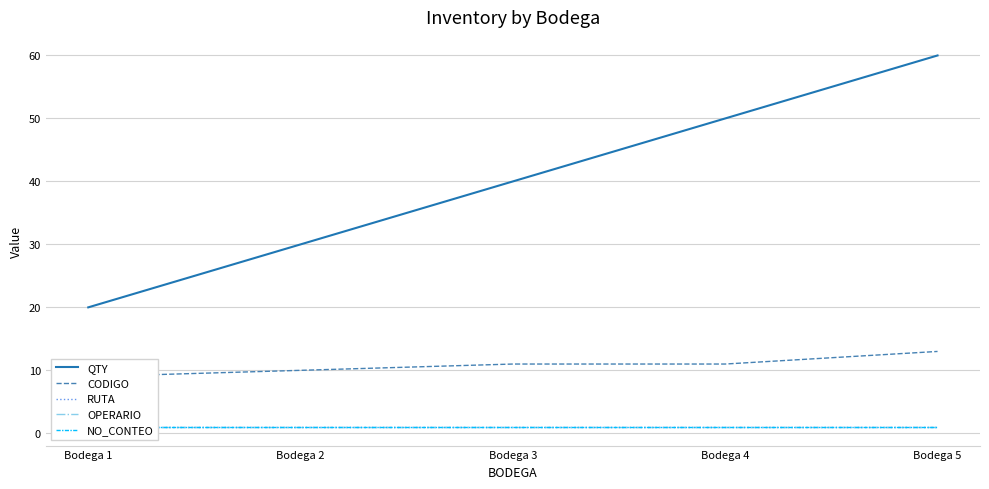

What is the value of the QTY point at the 2nd from the left?

30